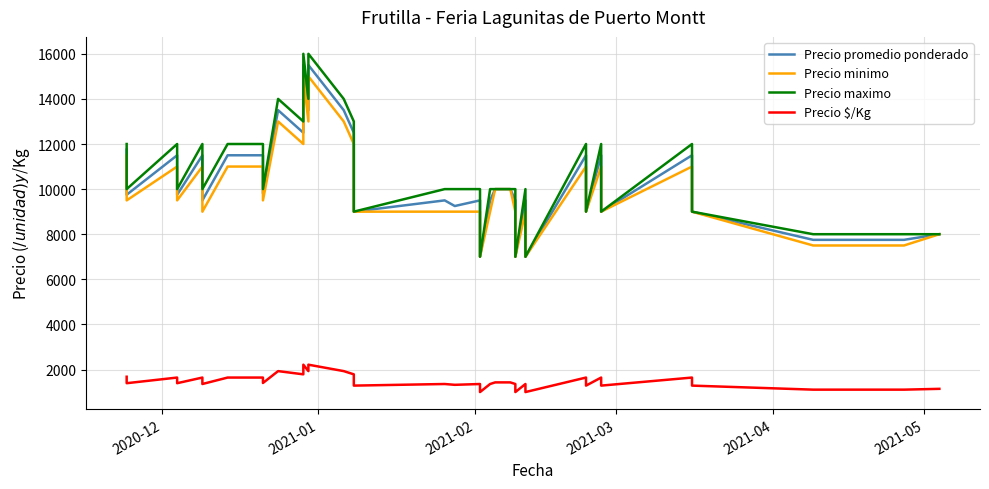

What is the value of the Precio $/Kg point at the 29th from the left?

1000